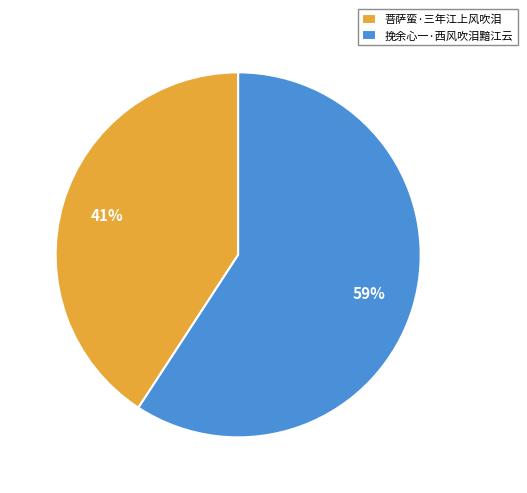

What is the ratio of the value at 菩萨蛮·三年江上风吹泪 to the value at 挽余心一·西风吹泪黯江云?

0.7